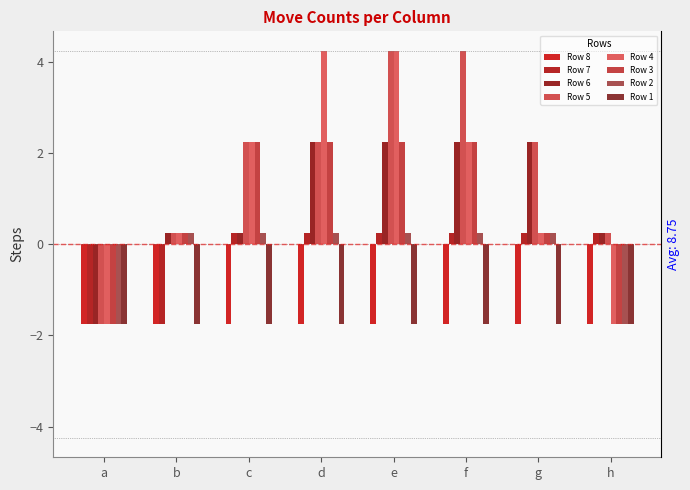

What is the average value of the Row 4 series?

1.2